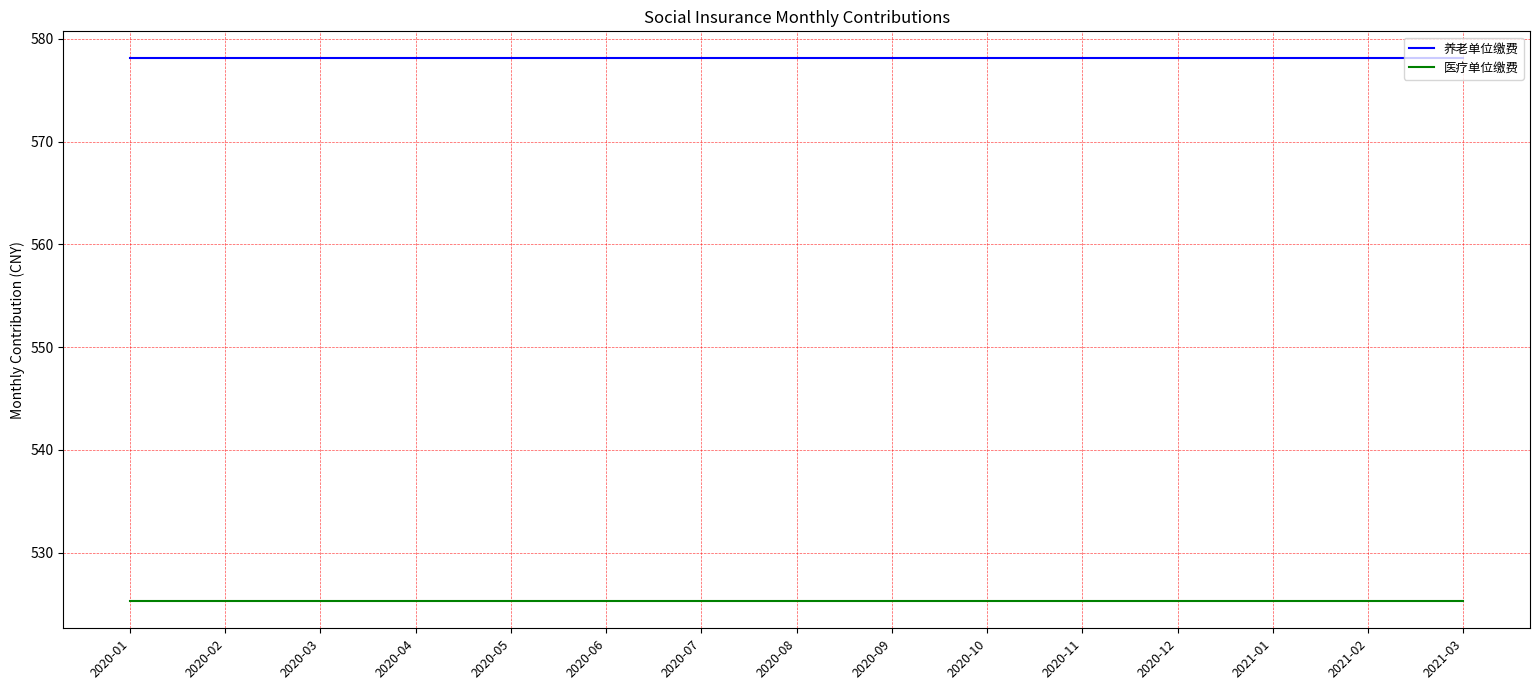

What are all the series names shown in the legend?

养老单位缴费, 医疗单位缴费